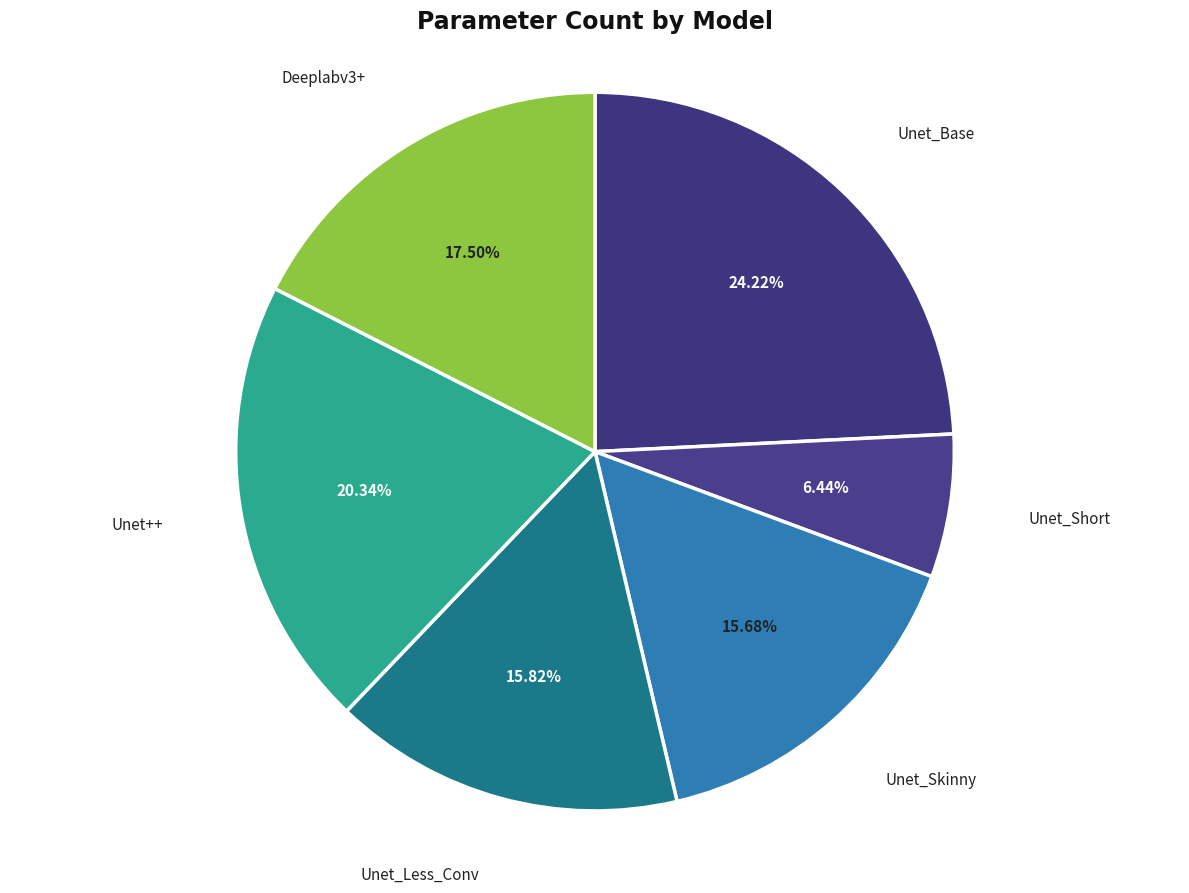

Is Unet_Skinny the majority of the pie?

No